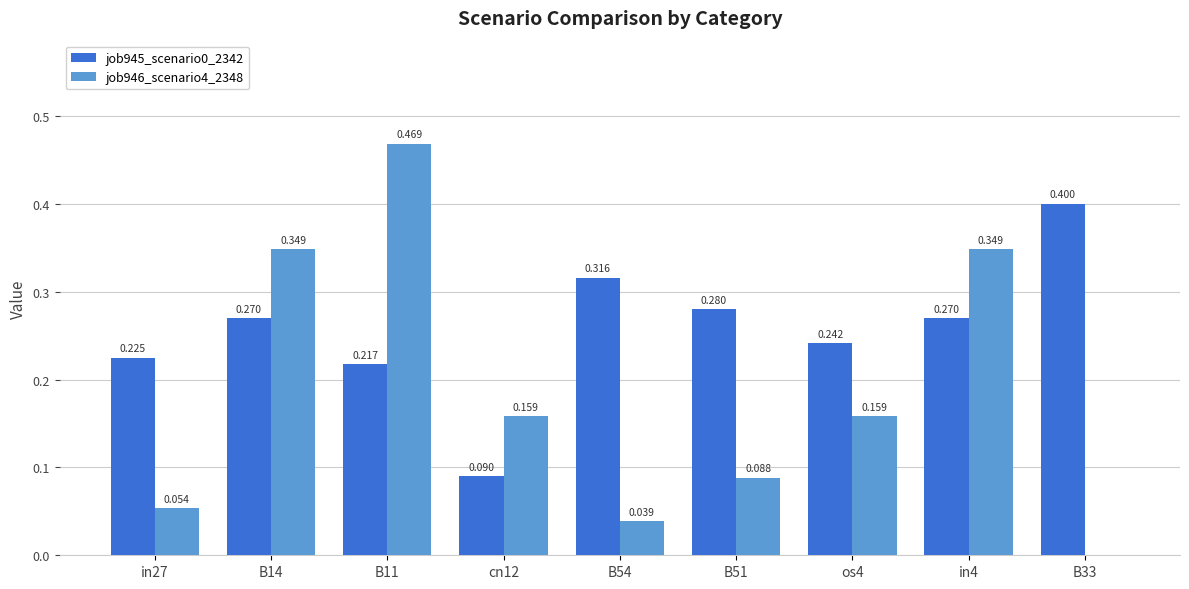

Is the value of job945_scenario0_2342 at B14 greater than the value of job946_scenario4_2348 at B11?

No